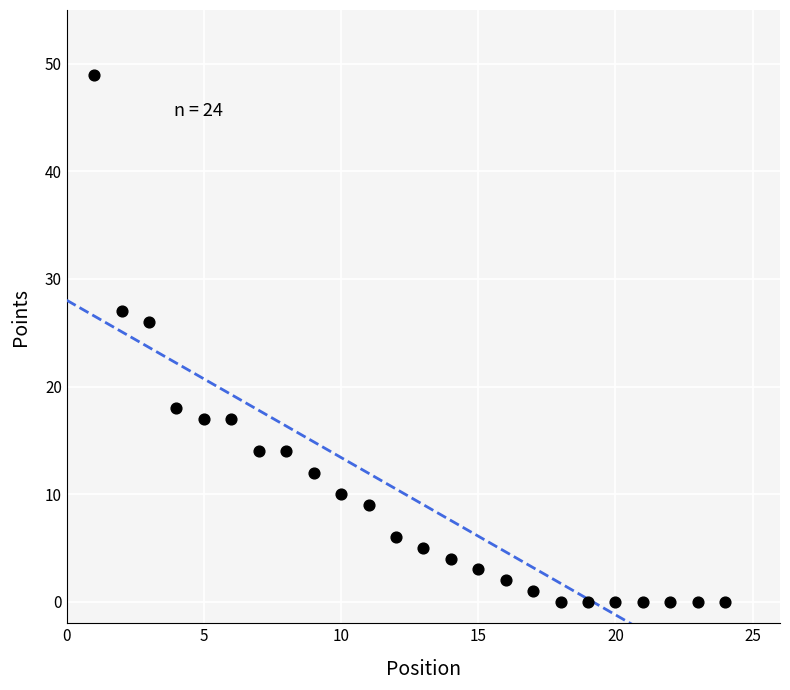

What is the range of X values (max minus min)?

23